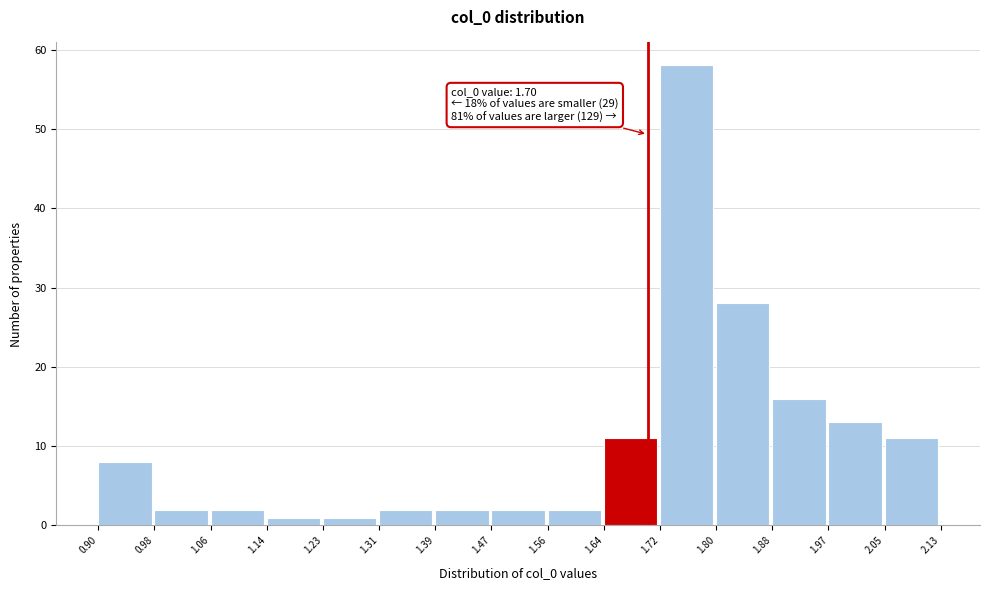

Which range on the x-axis has the tallest bar?

1.72 to 1.80